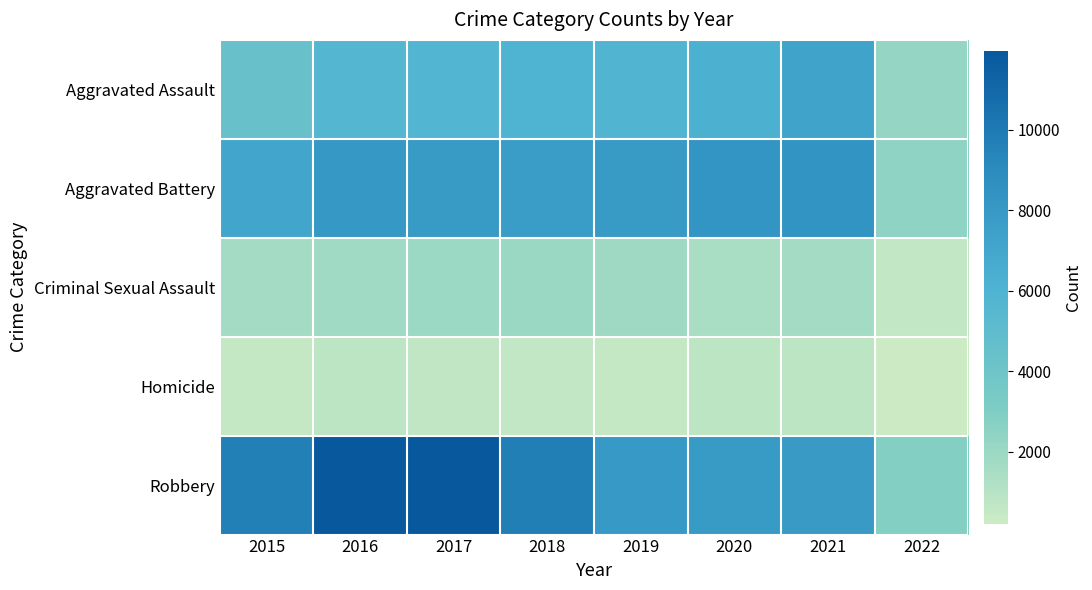

Which label corresponds to the largest value in the chart?

2016